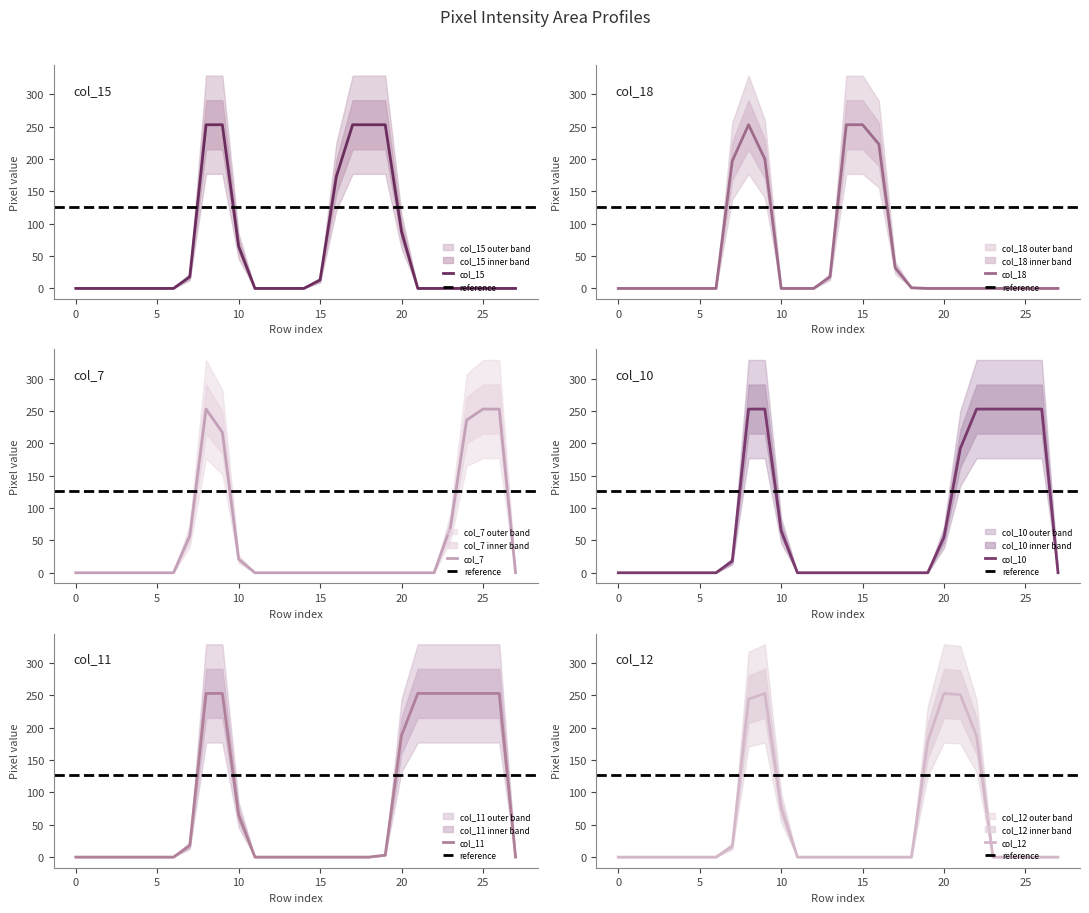

Which has a higher value, 14 or 18?

18